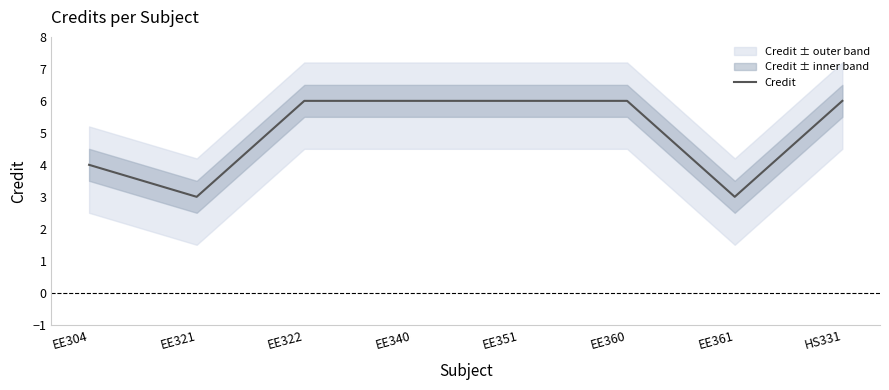

What is the label of the 4th point from the right?

EE351